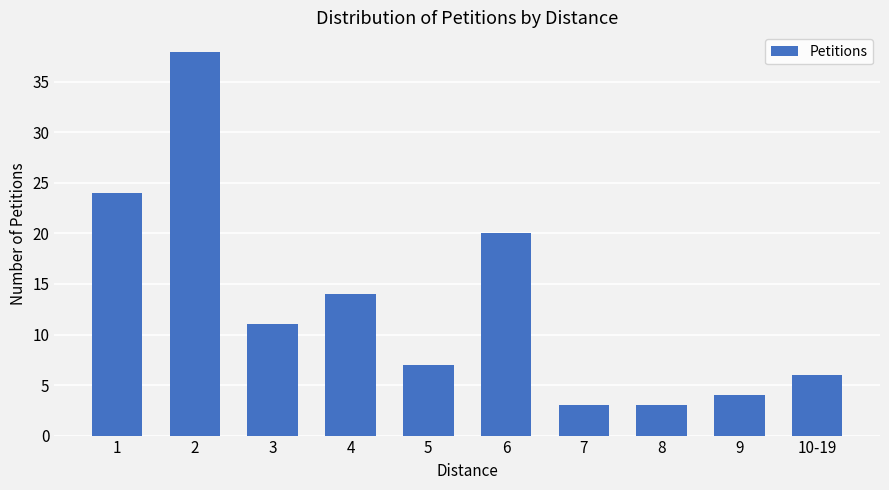

Are the bars horizontal?

No